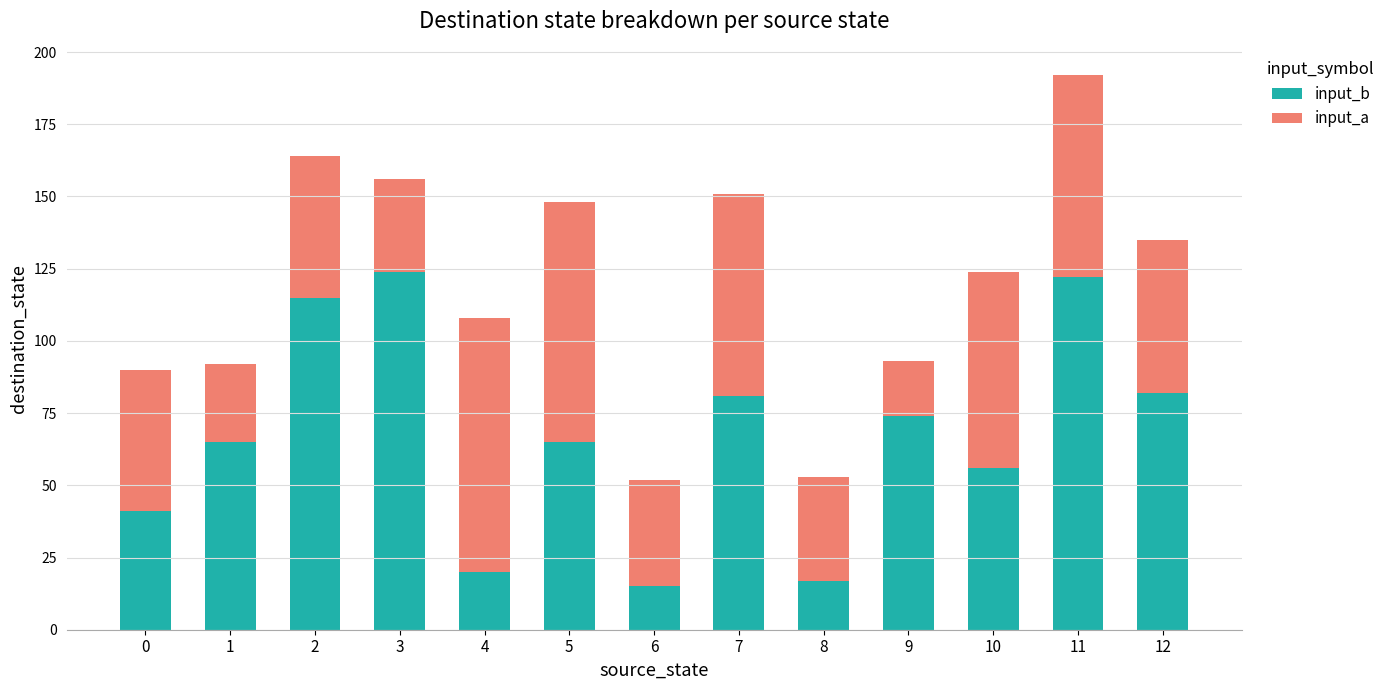

What is the total value across all series at 6?

52